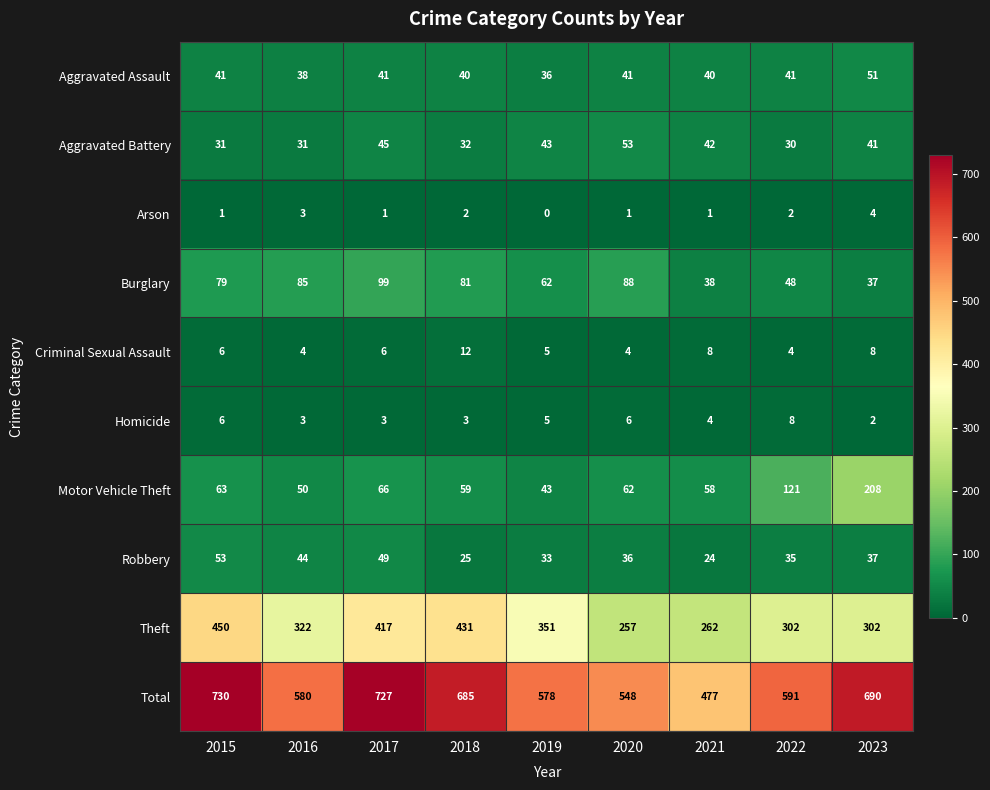

How many distinct data groups are displayed?

10